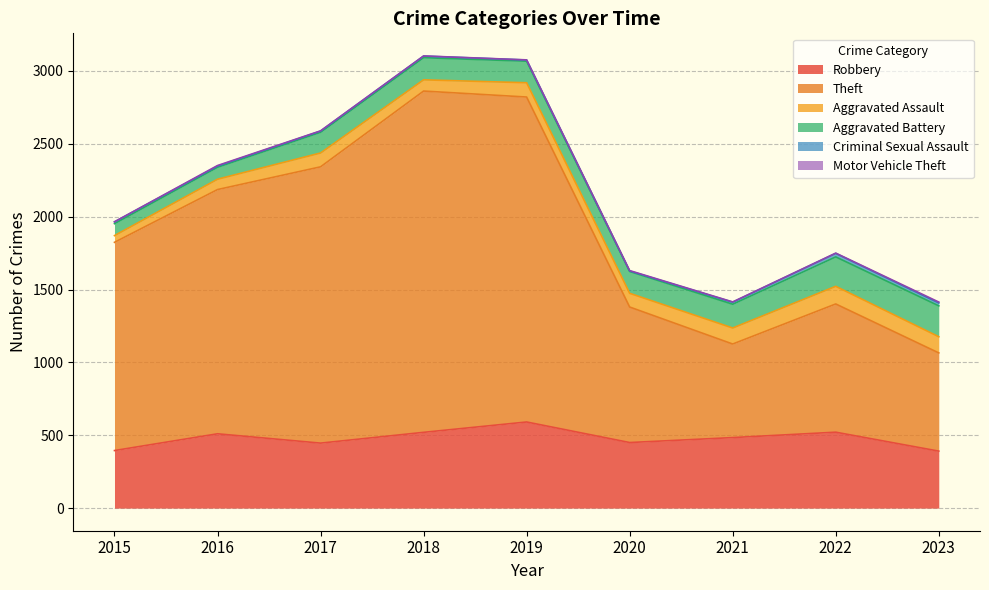

Read the Motor Vehicle Theft value at 2020.

3